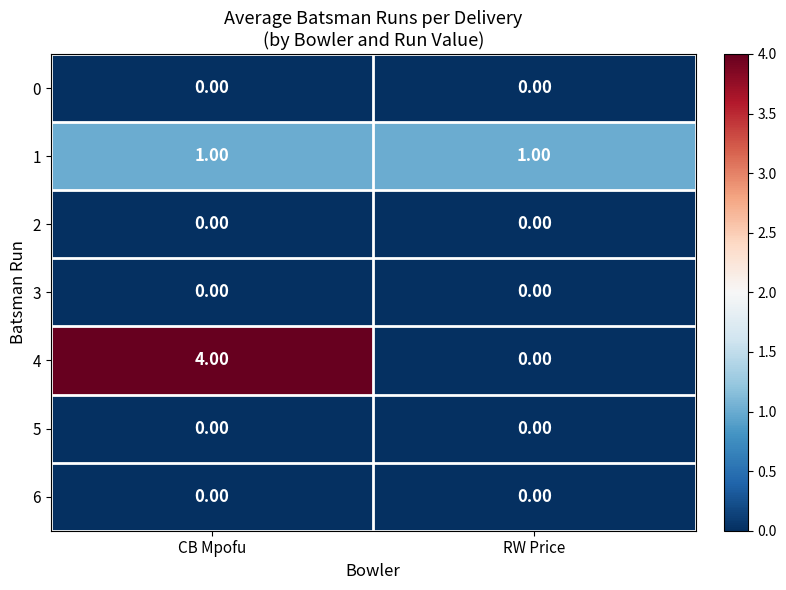

What is the sum of all 4 values?

4